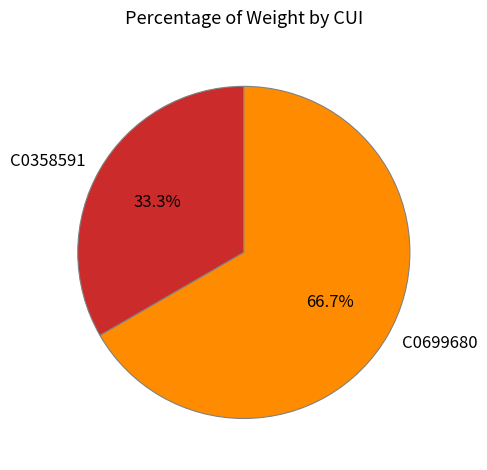

Which slice is the largest?

C0699680